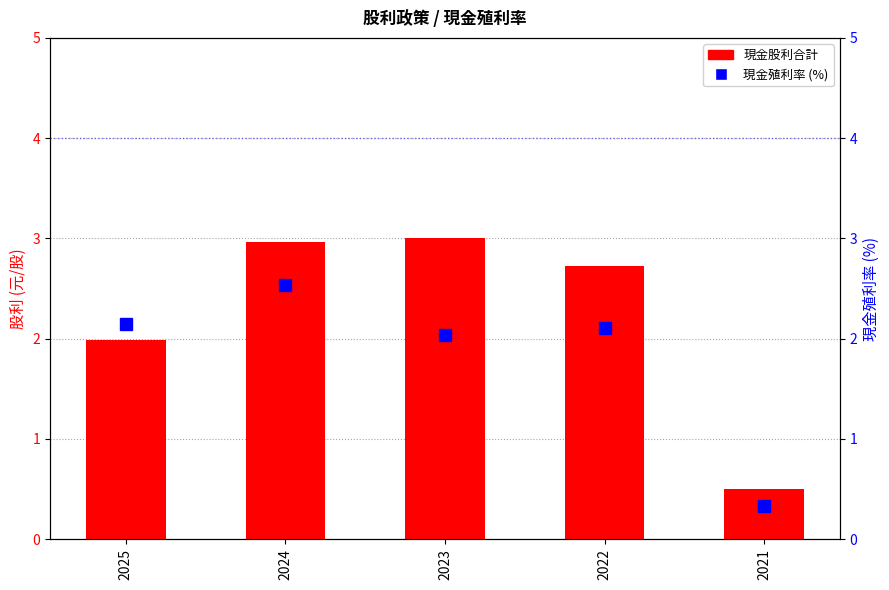

How many data points in 現金股利合計 are less than 2?

2